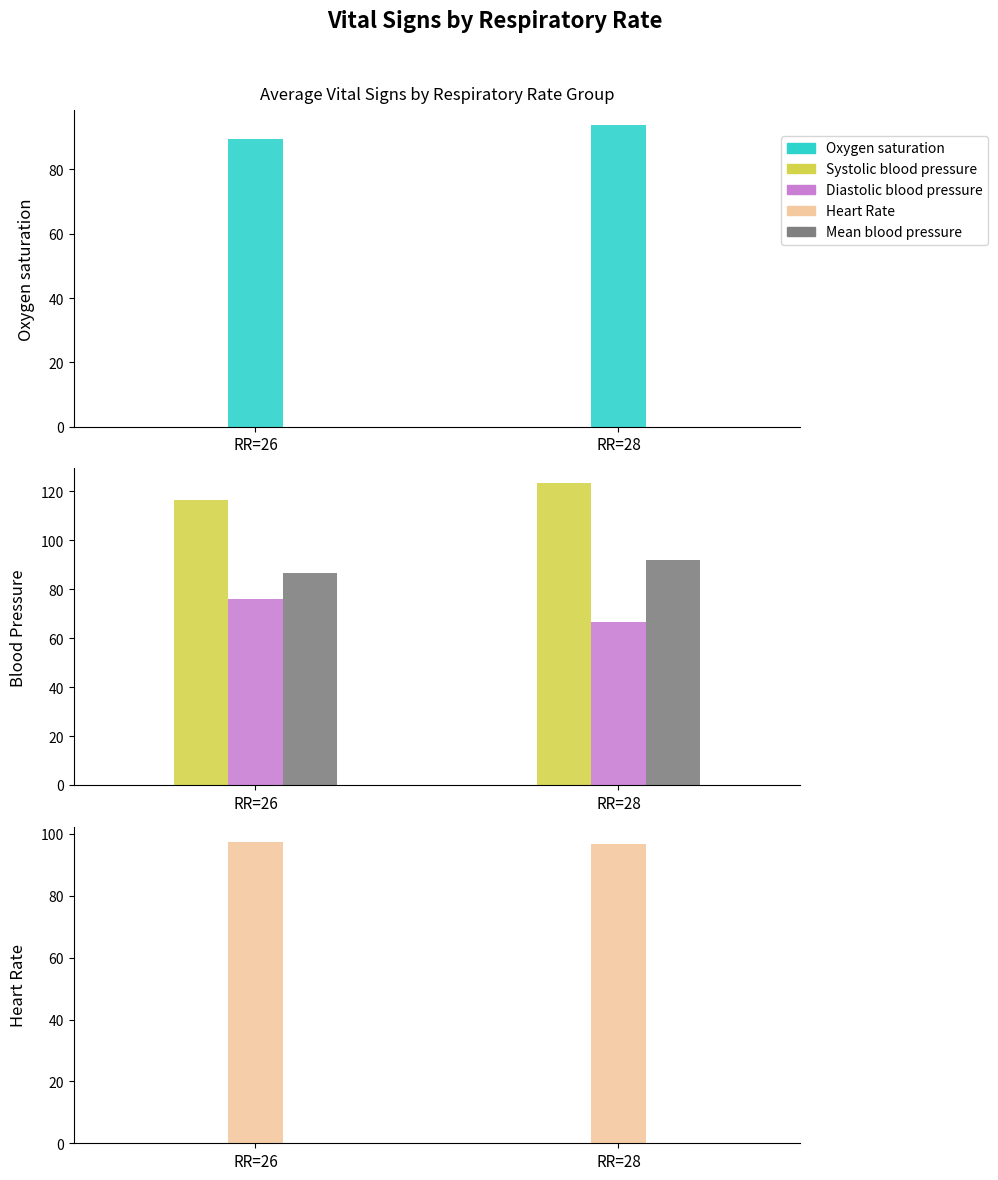

The value of Oxygen saturation at RR=26 is 89.5. True or false?

True